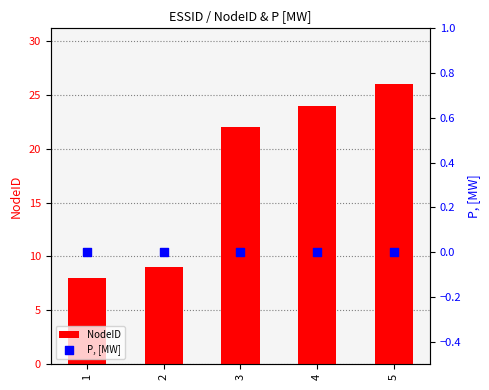

Which series contains the lowest Y value?

P, [MW]